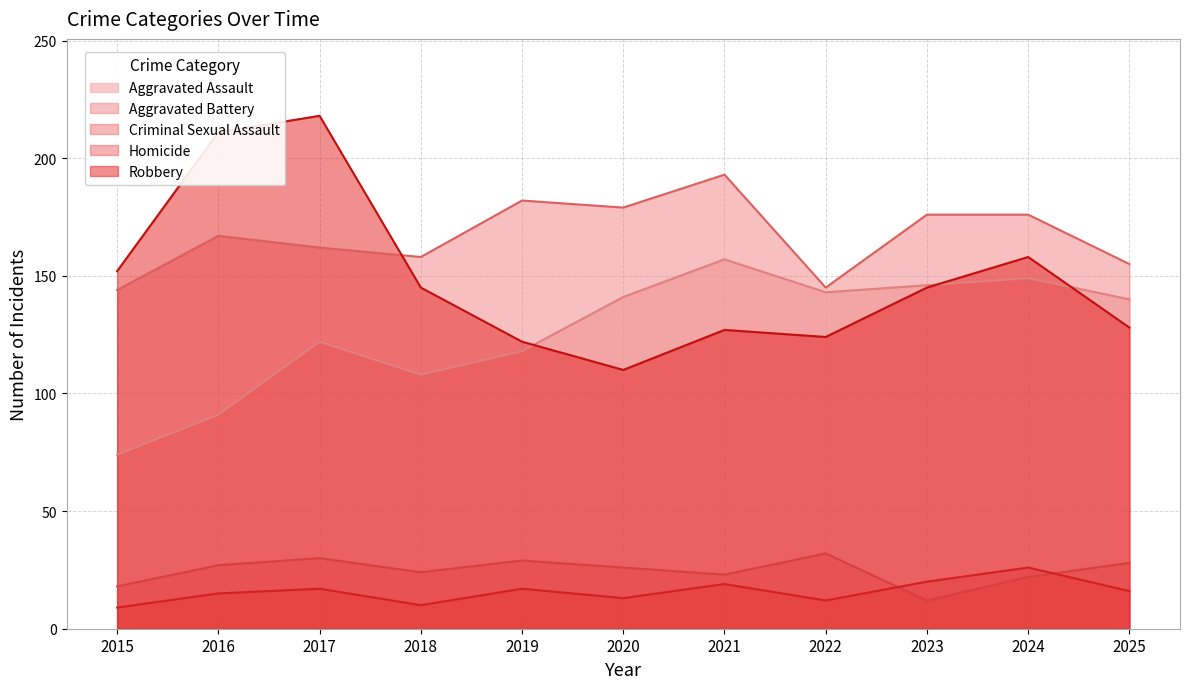

The value of Homicide at 2015 is 9. True or false?

True